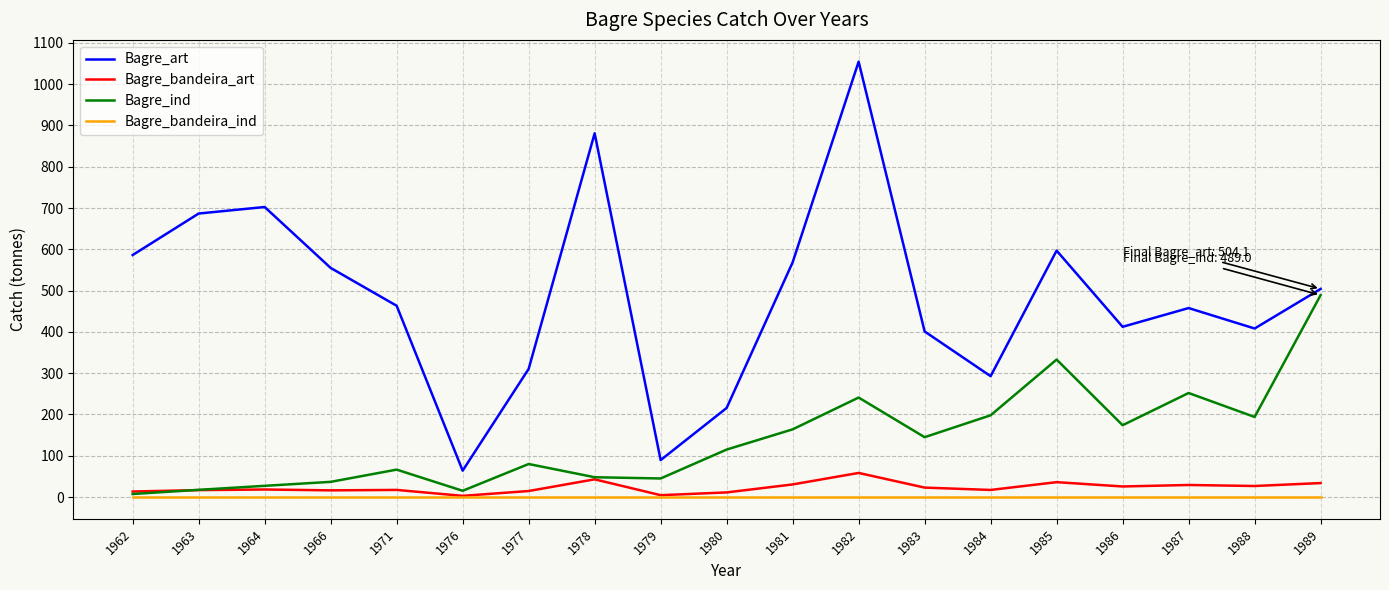

The value of Bagre_bandeira_art at 1978 is 42.9. True or false?

True